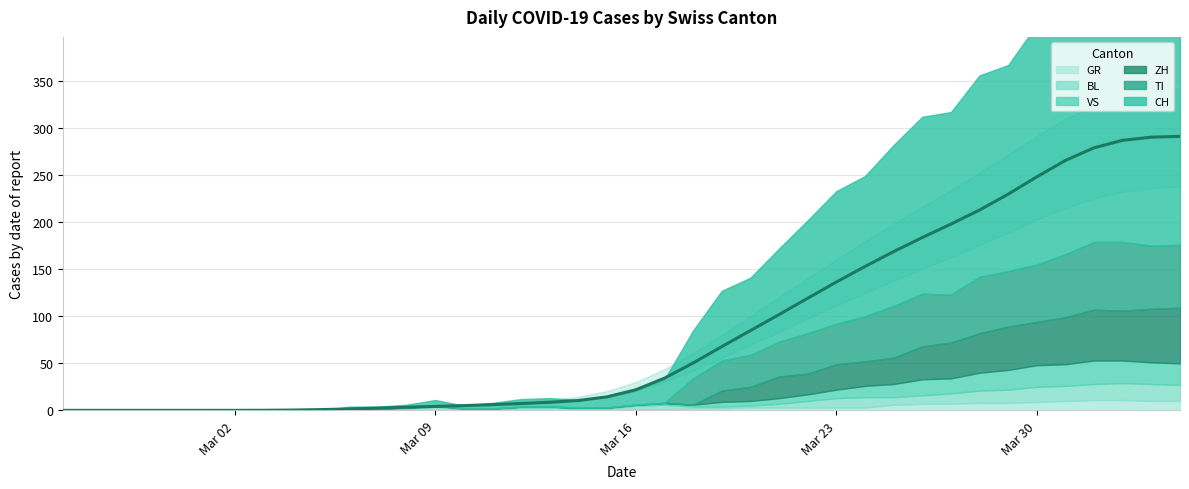

How many distinct data groups are displayed?

6